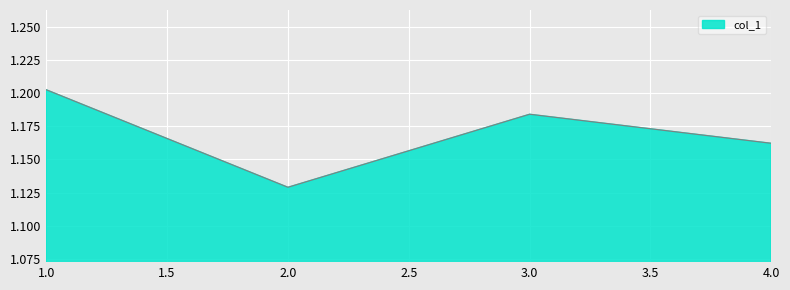

True or false: the data has more than 0 interior local peaks.

True